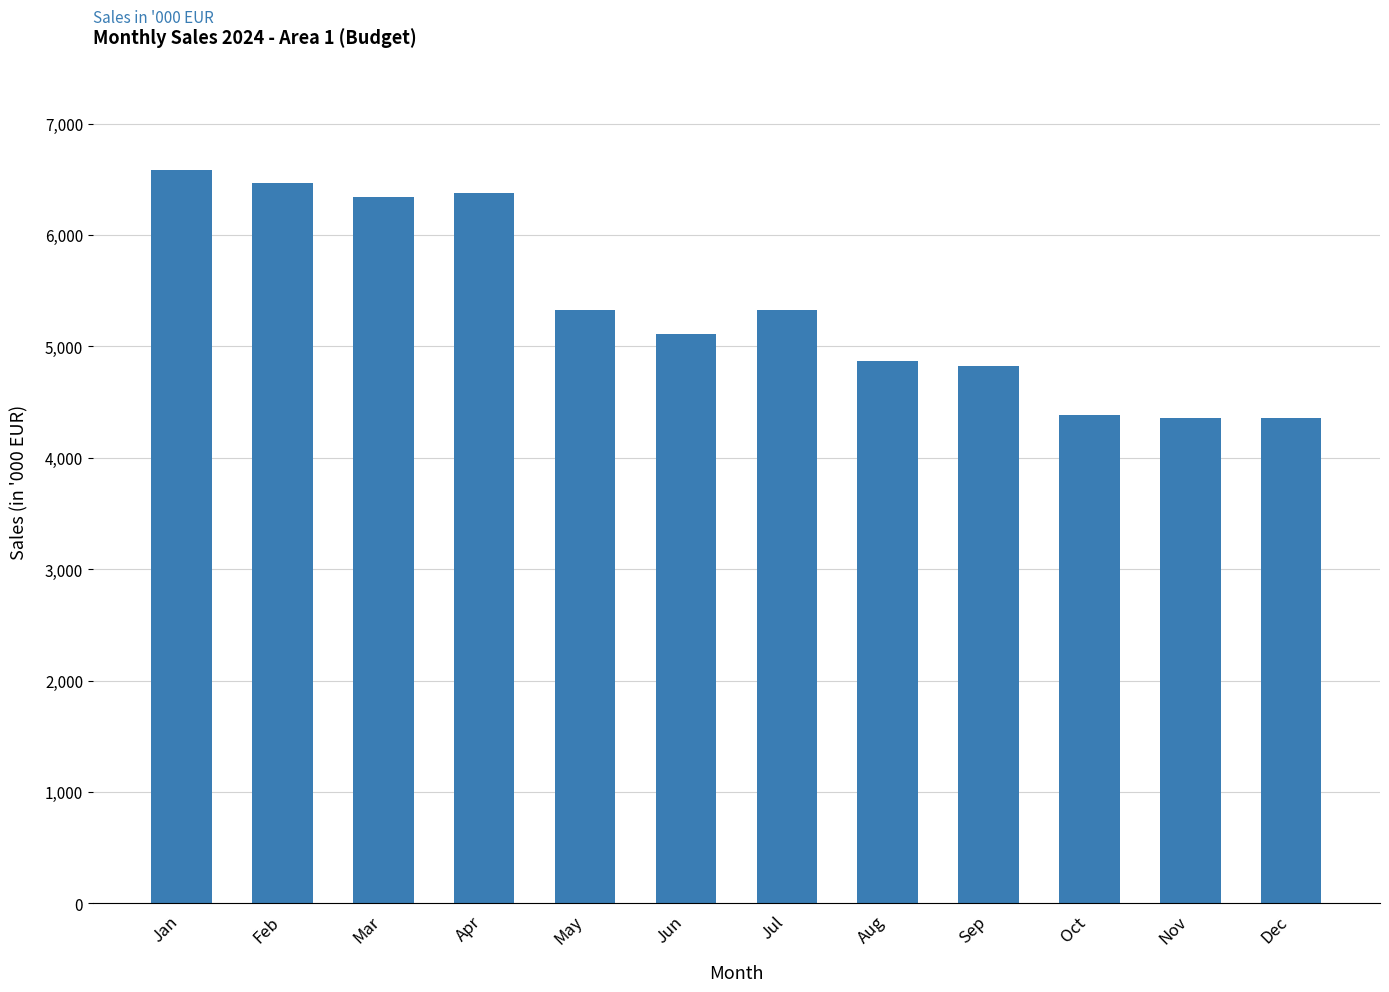

What is the average value?

5359.2